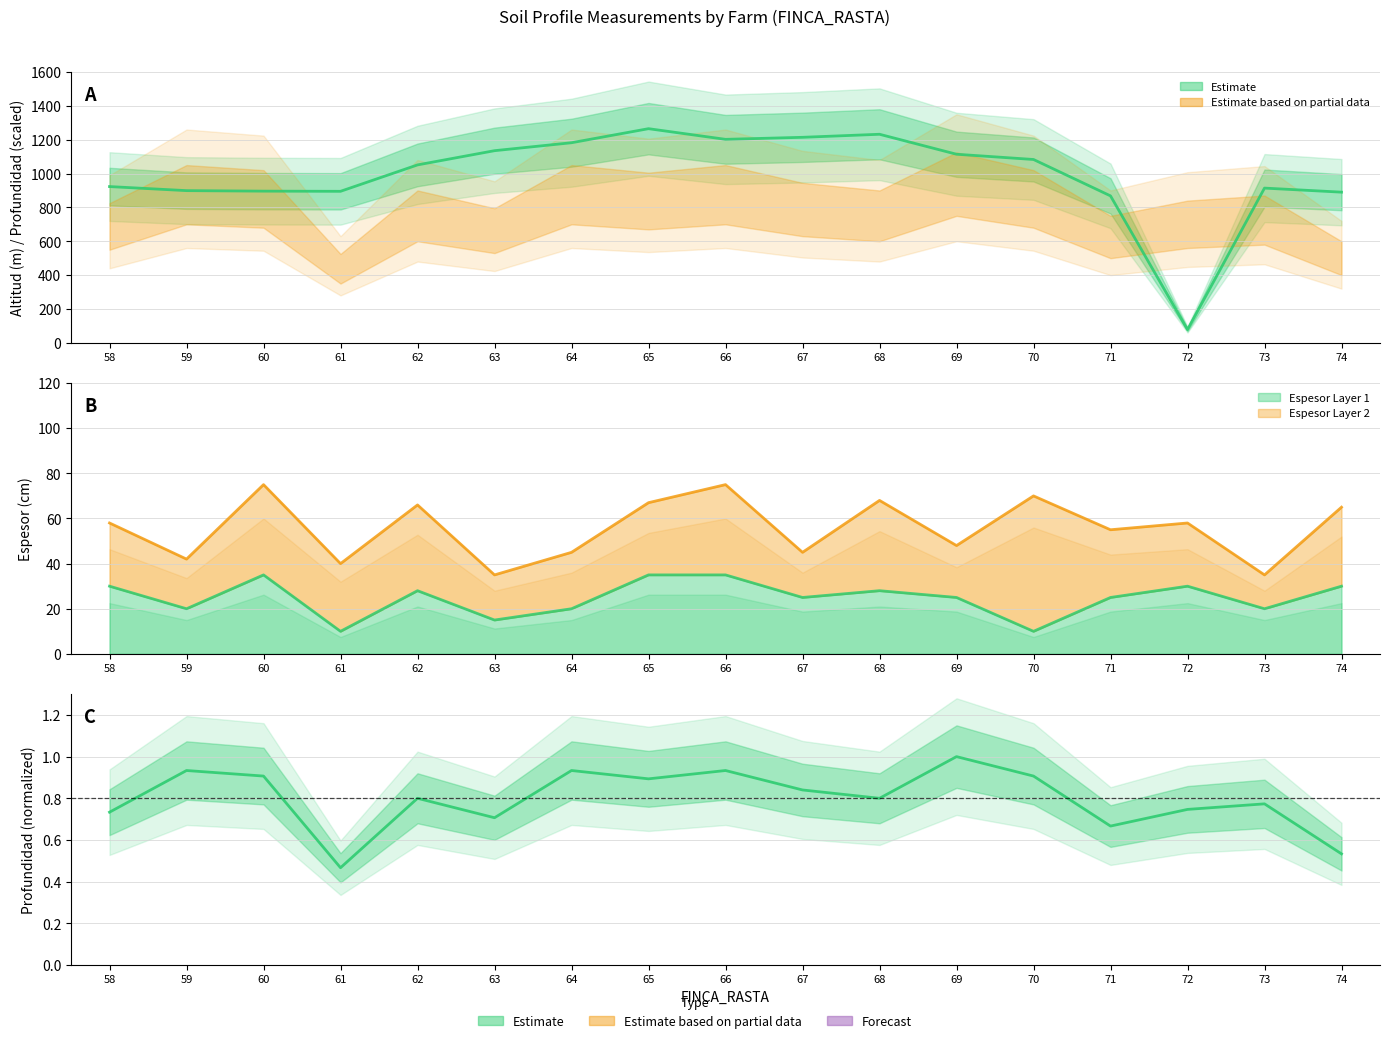

How many interior local valleys does the ALTITUD_RASTA series have?

3